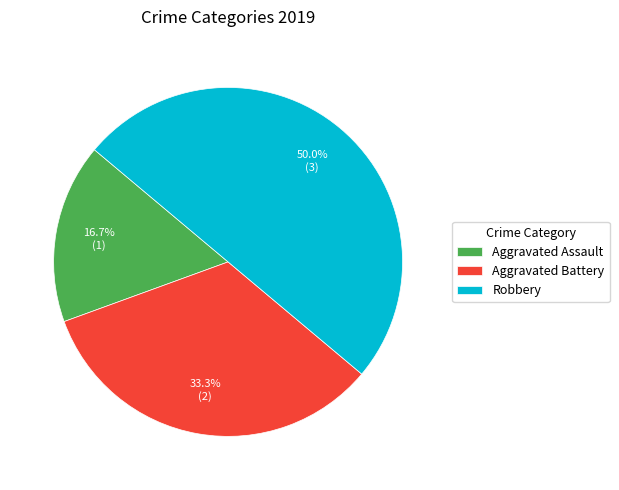

Which category has the biggest portion of the pie?

Robbery